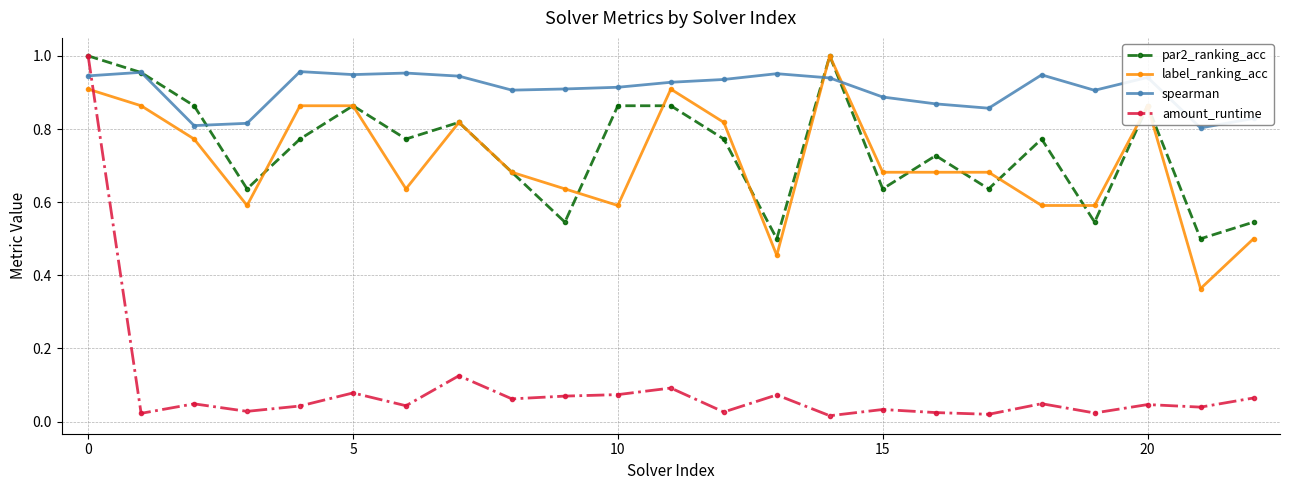

In par2_ranking_acc, how many points are lower than both neighbors (excluding endpoints)?

8